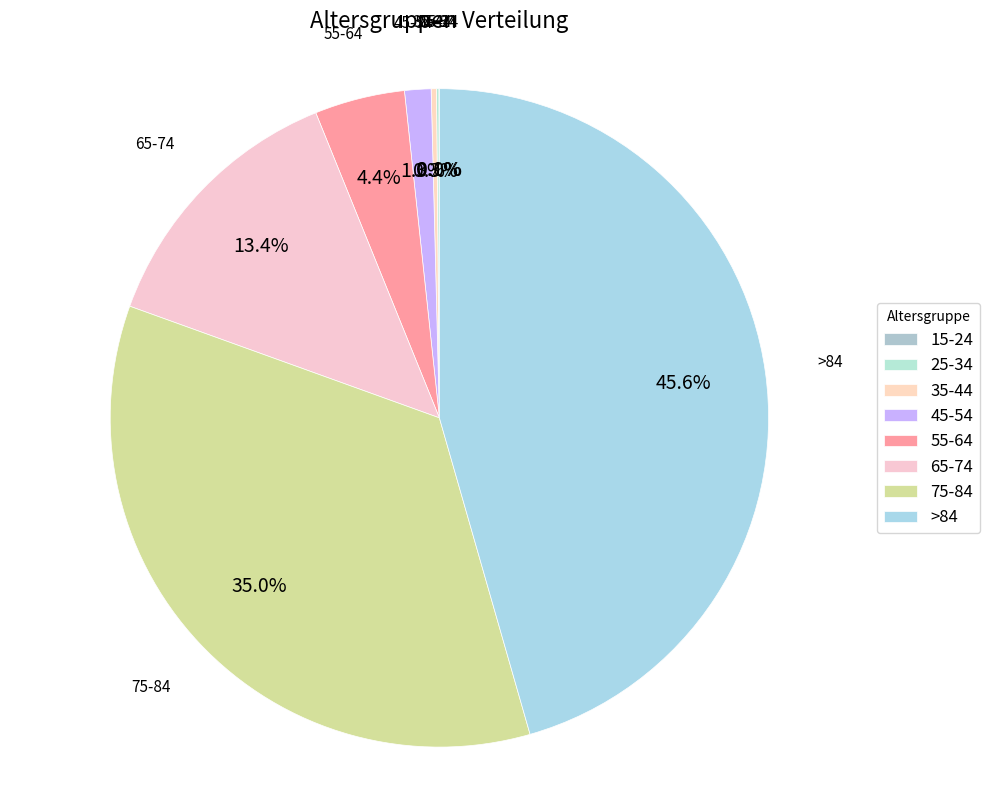

Between 55-64 and >84, which is larger?

>84